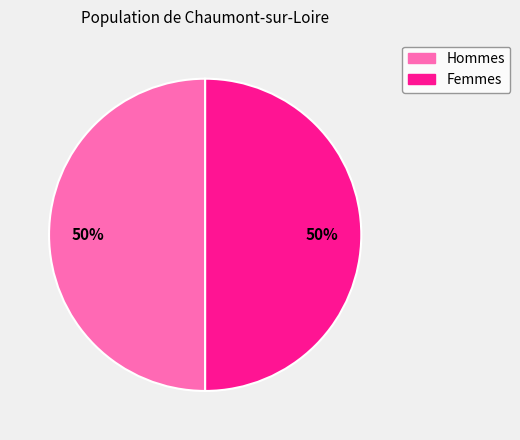

To the nearest percent, what is the difference between the largest and smallest slice percentages?

0%